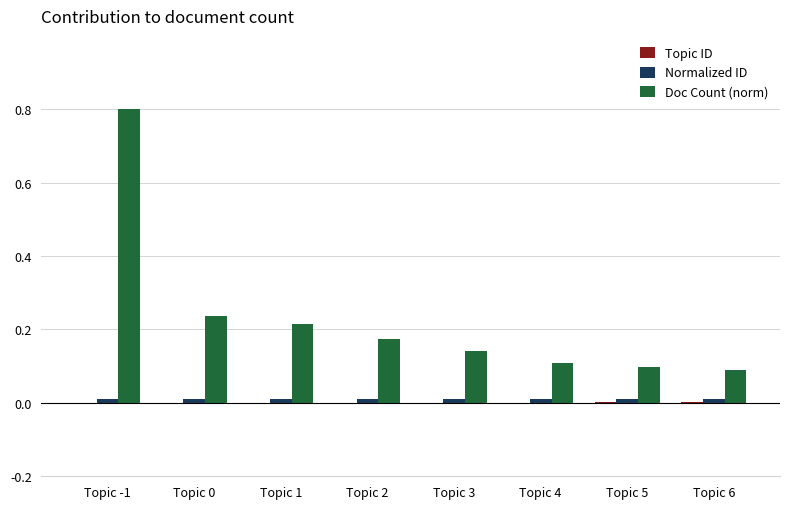

How many groups of bars are there?

8